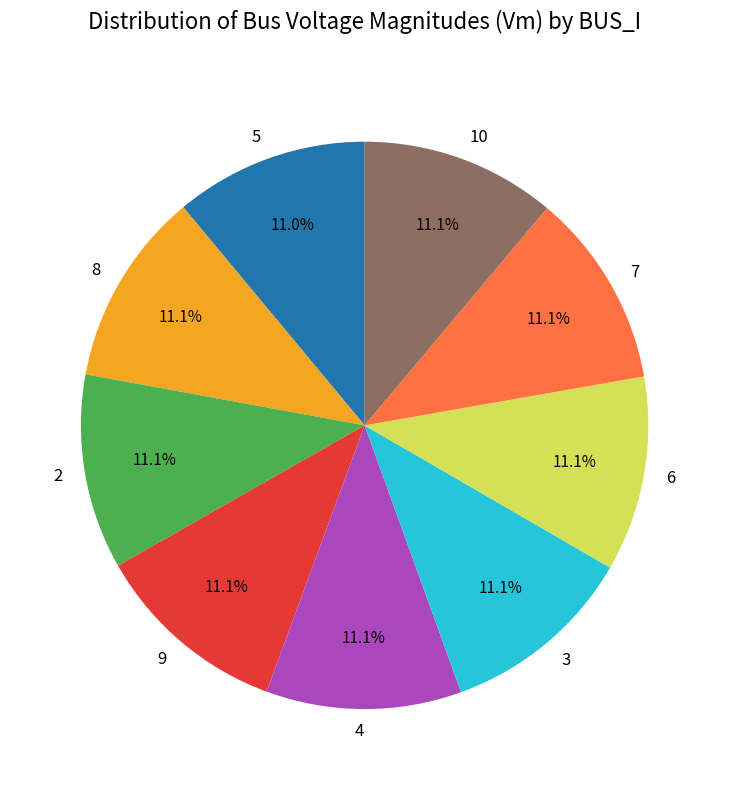

To the nearest percent, what is the average slice percentage?

11%